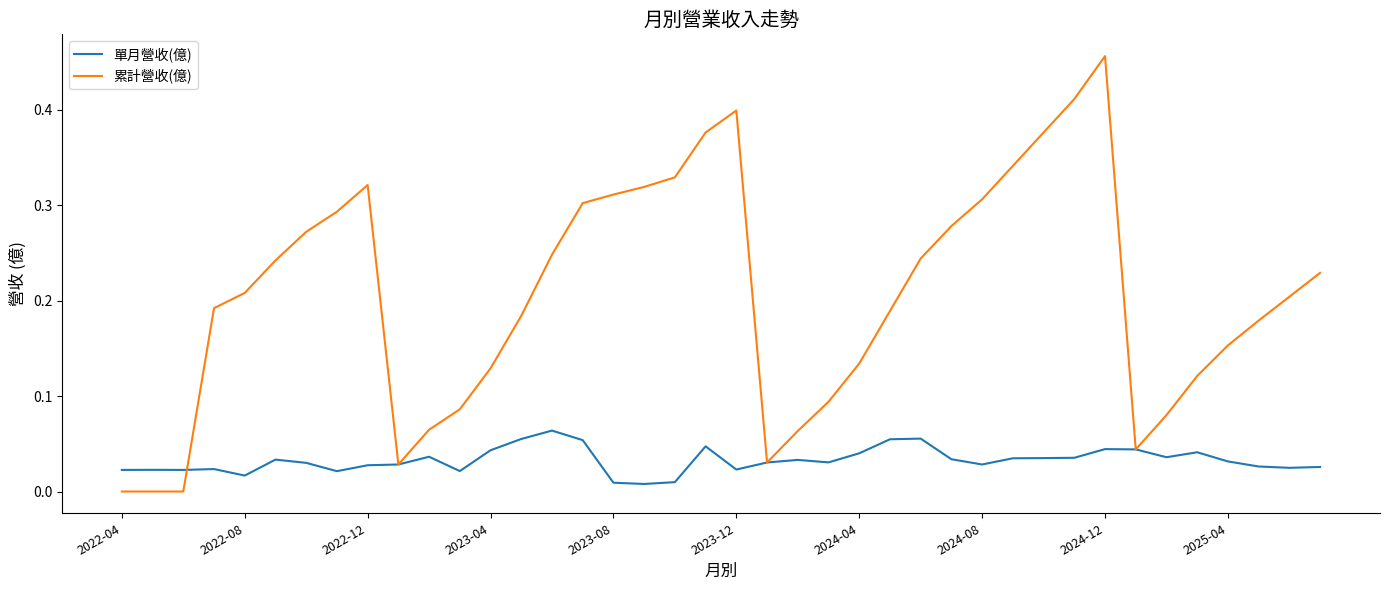

Rank the series by their maximum value, from highest to lowest.

累計營收(億), 單月營收(億)